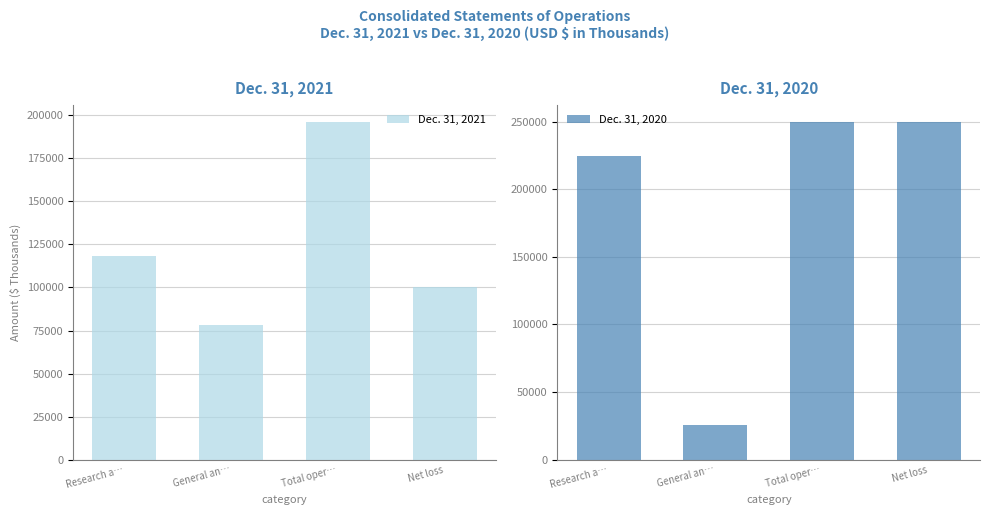

How many data points in Dec. 31, 2020 are above 249983?

1